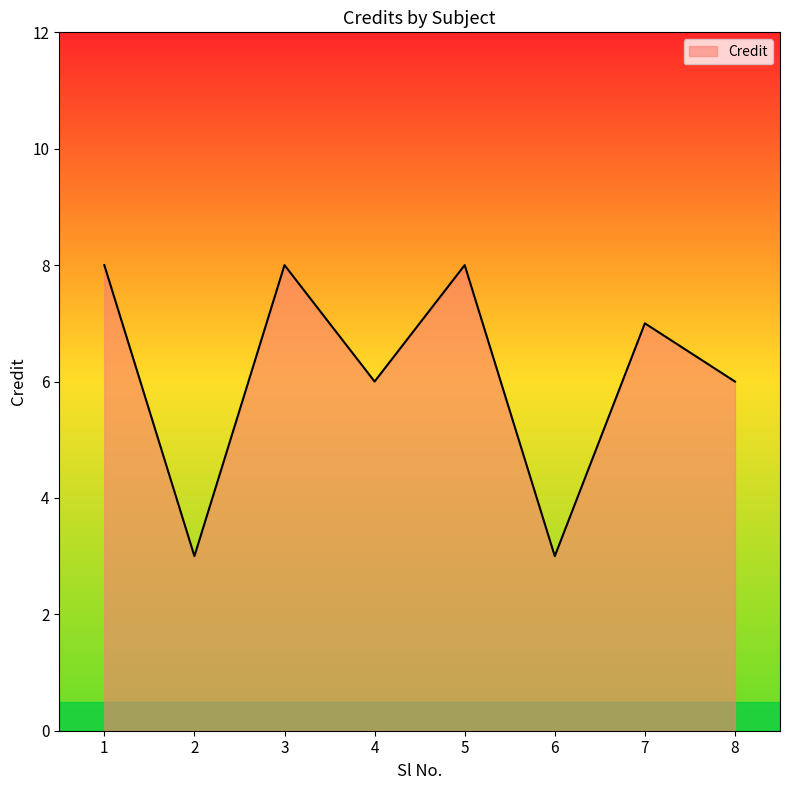

Does the chart have visible grid lines?

No